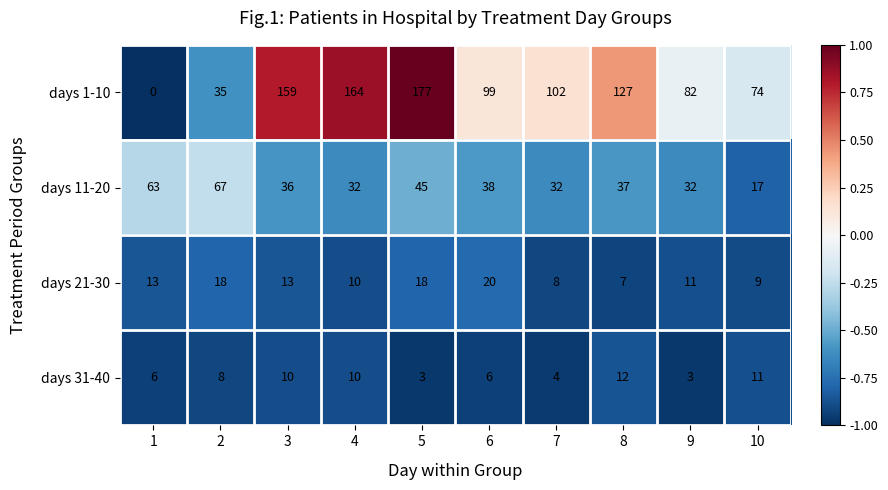

Which series has the largest total across all categories?

days 1-10